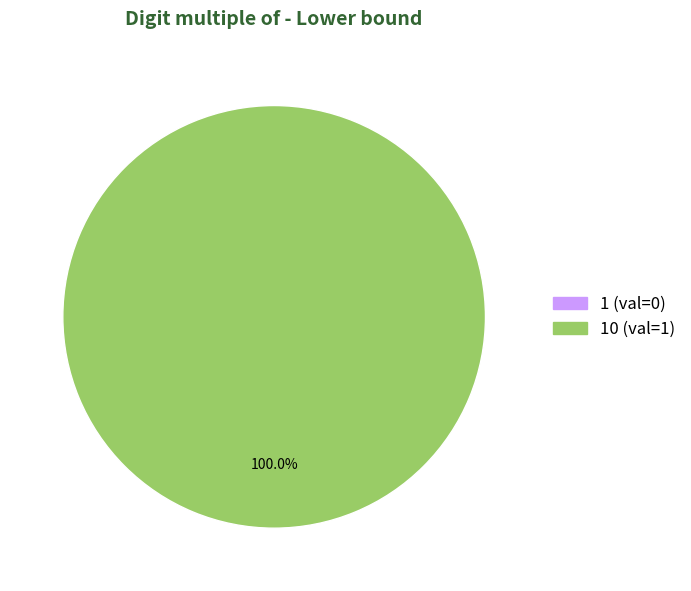

Does any single category account for the majority?

Yes